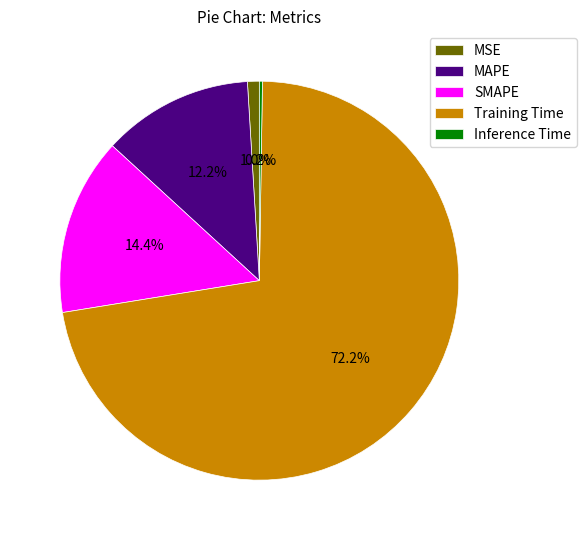

To the nearest percent, what is the difference between the SMAPE and MAPE slice percentages?

2%